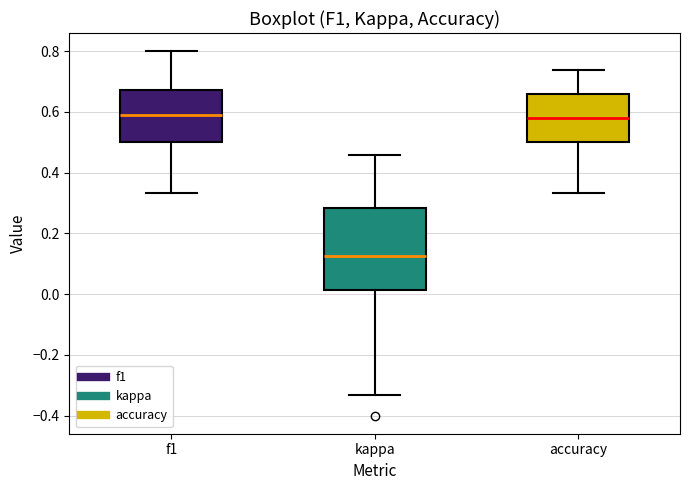

Which box has the lowest median line?

kappa